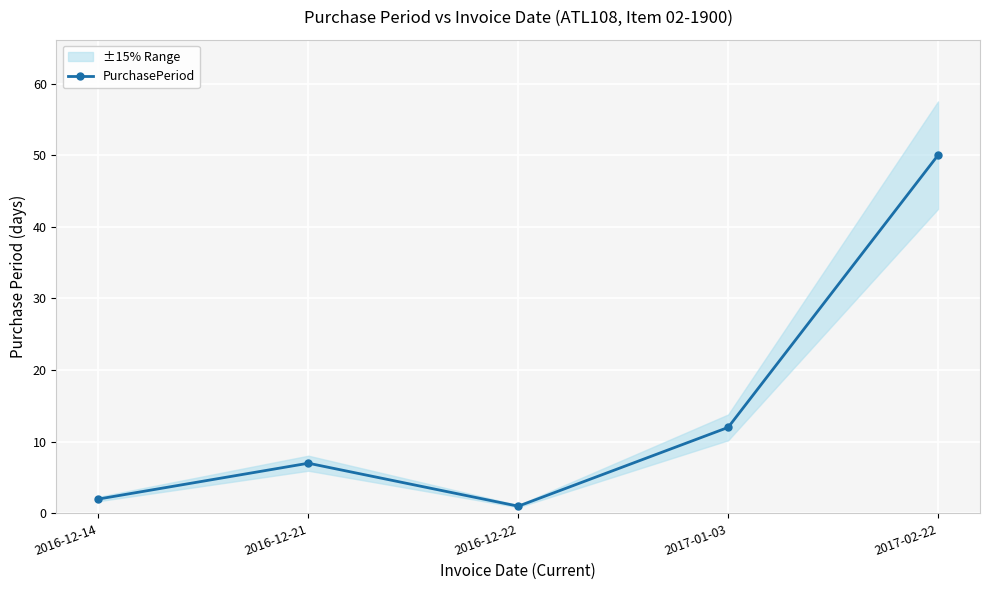

Count the number of data series in this chart.

1